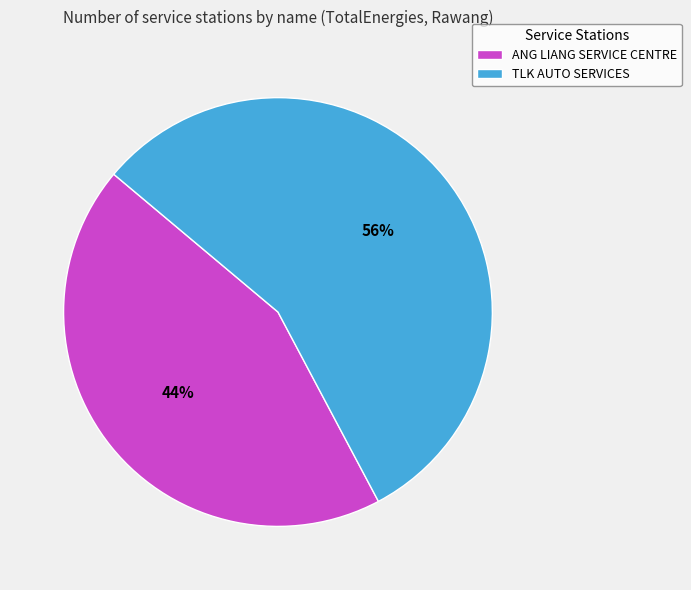

Between TLK AUTO SERVICES and ANG LIANG SERVICE CENTRE, which is larger?

TLK AUTO SERVICES